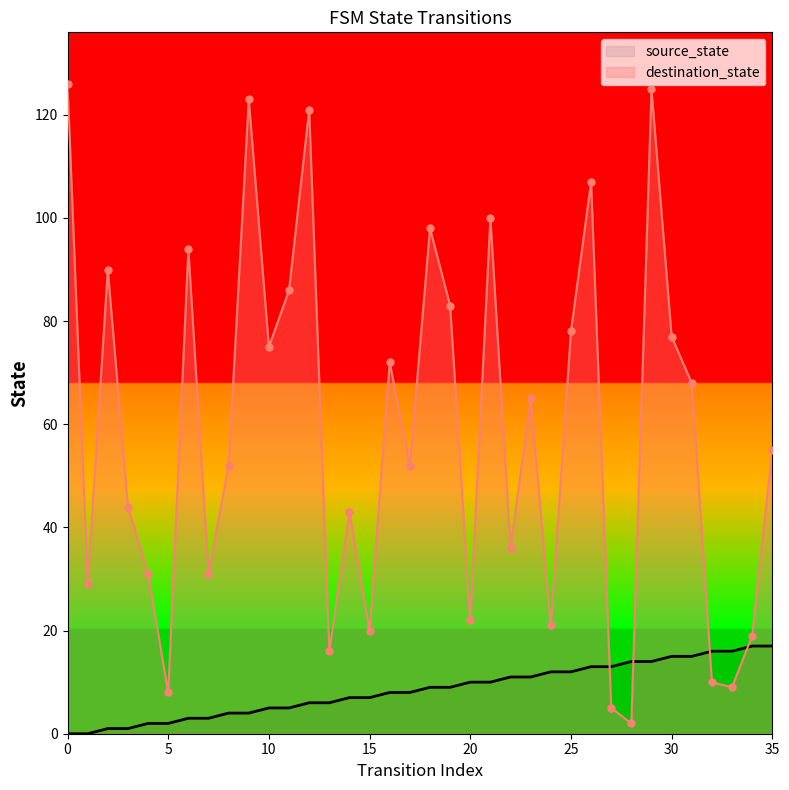

What is the sum of the destination_state values at 11 and 21?

186